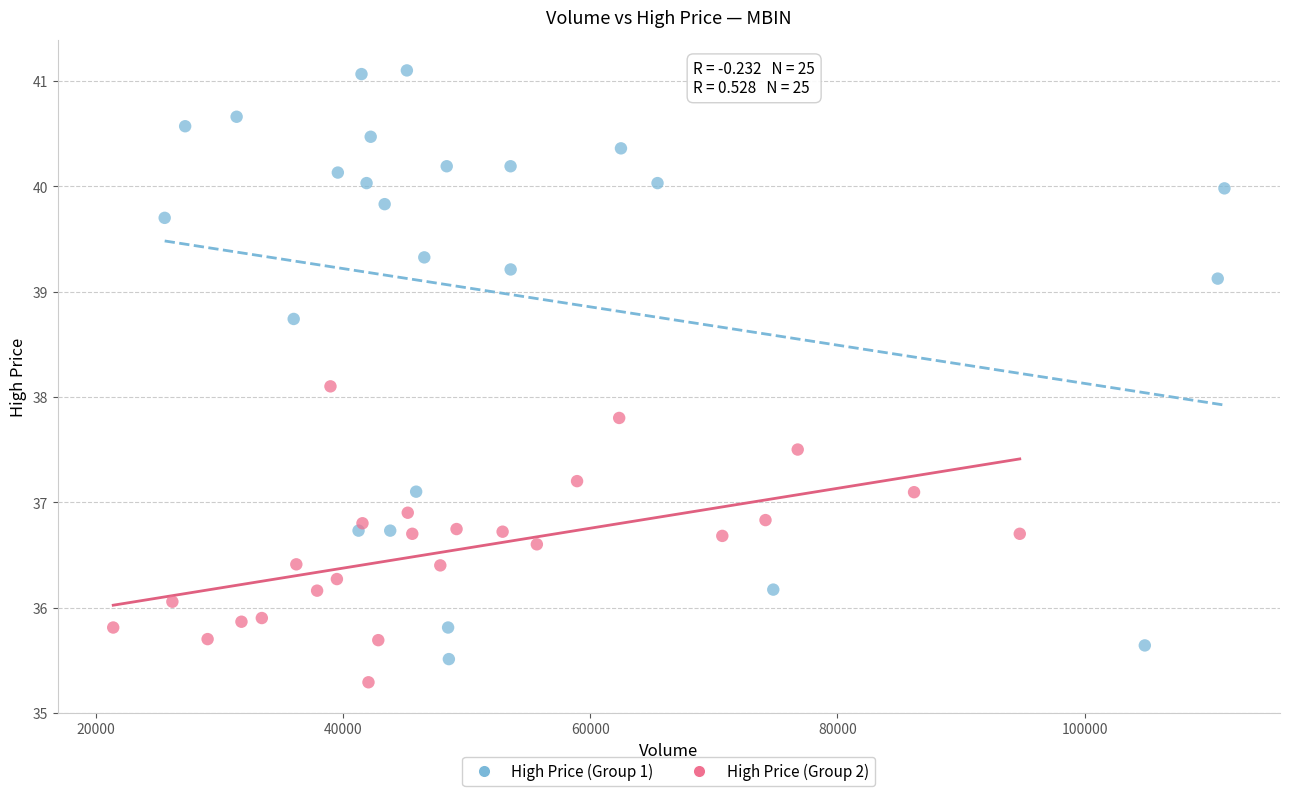

Which series has the widest spread of Y values?

High Price (Group 1)